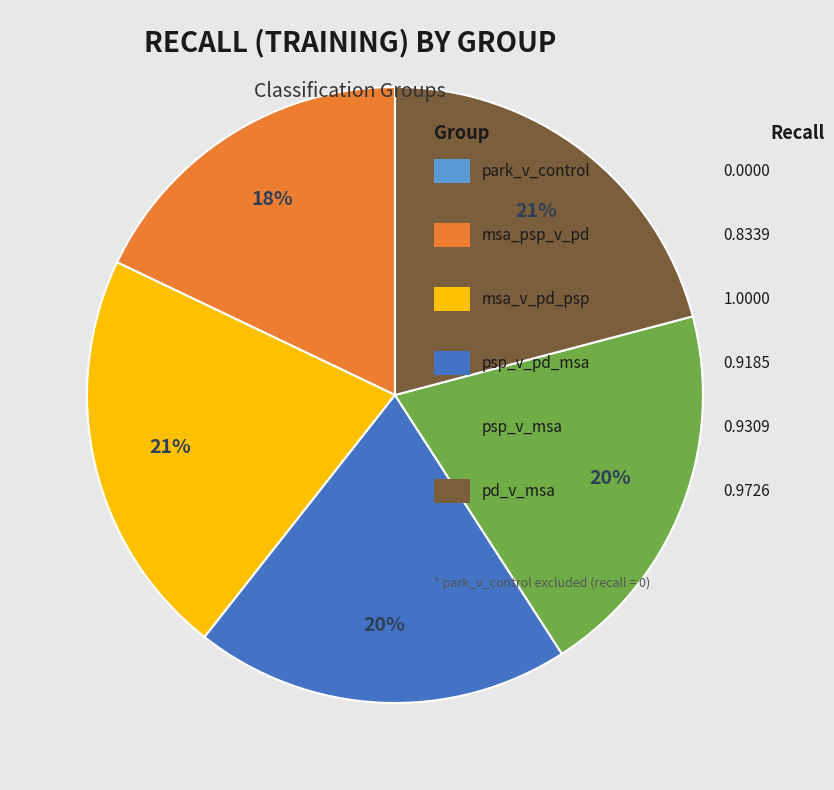

To the nearest percent, what is the average slice percentage?

20%